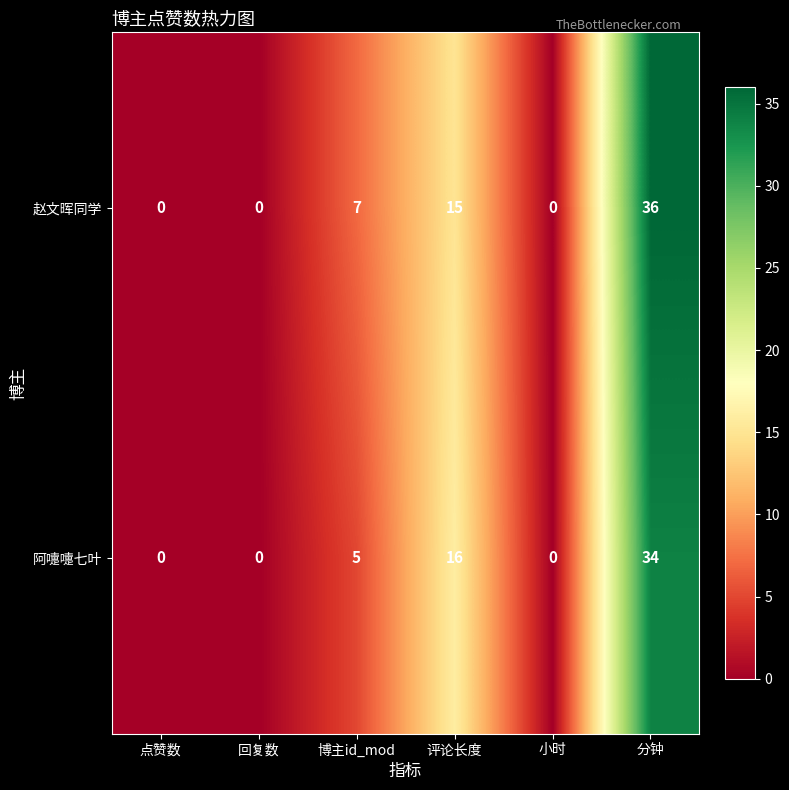

How many values in 赵文晖同学 are above zero?

3